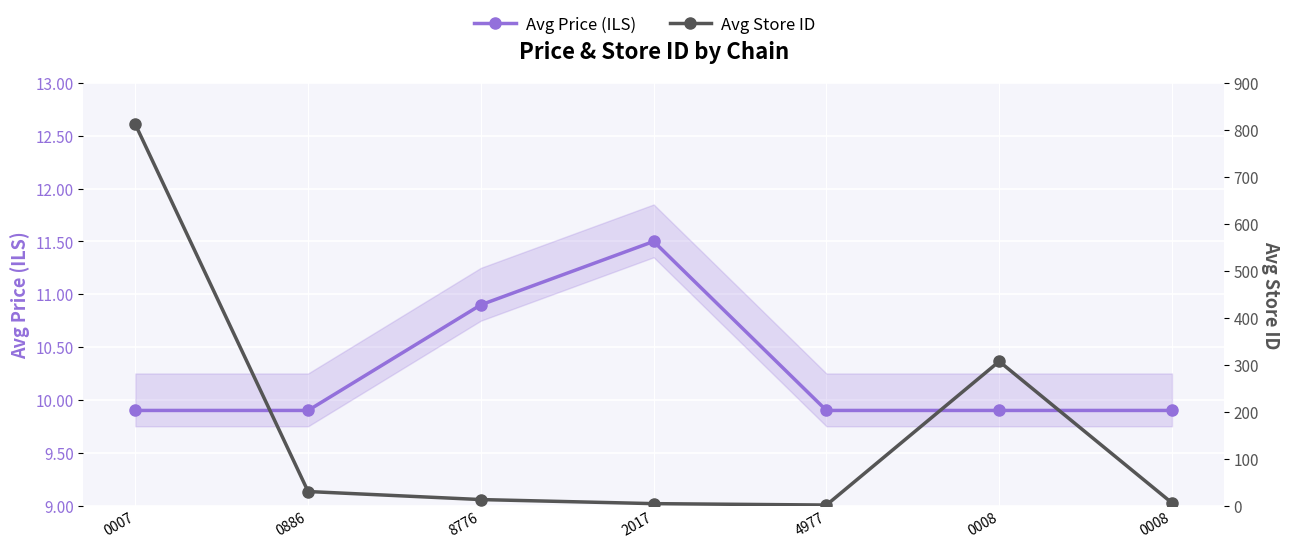

At which category is the sum across all series the highest?

0007